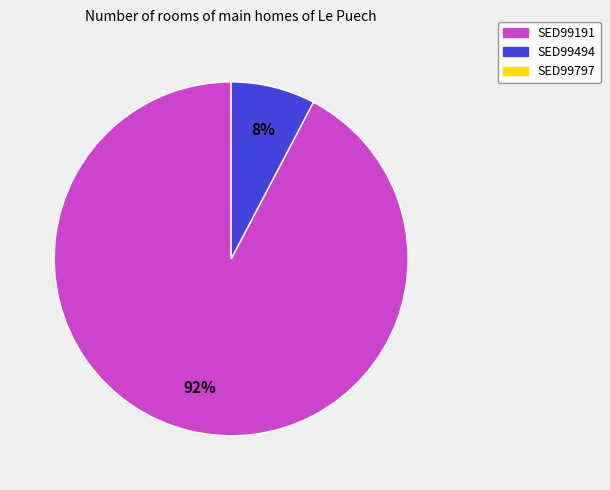

To the nearest percent, what is the average slice percentage?

50%